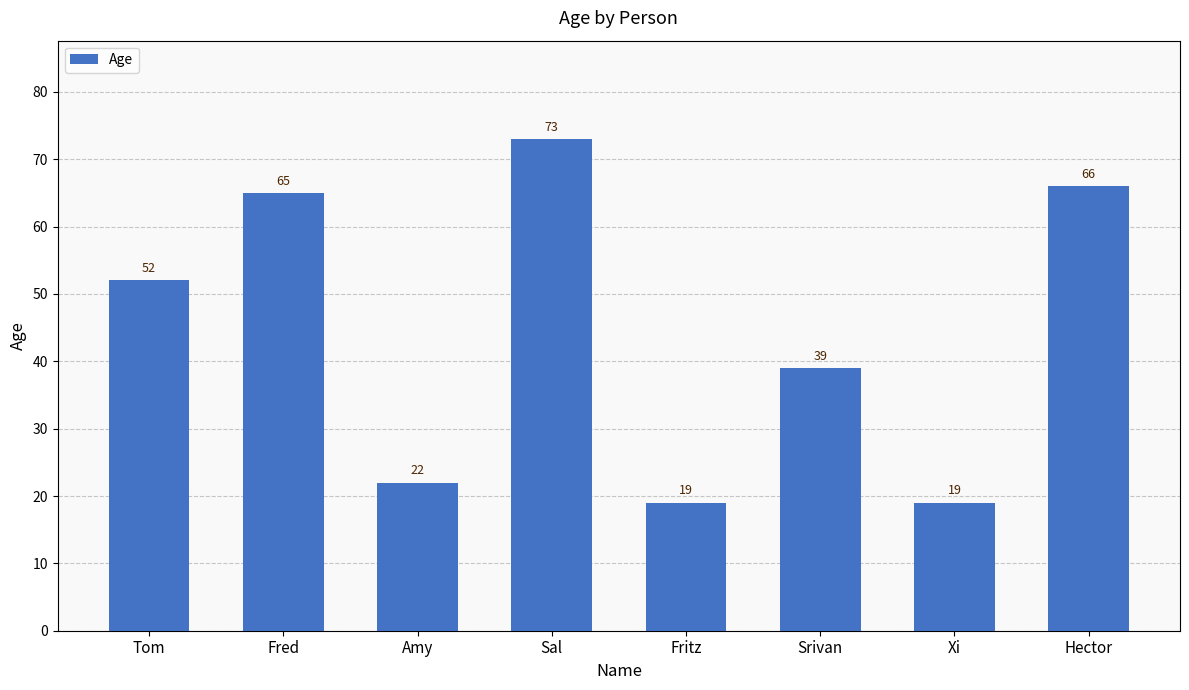

Between Fritz and Srivan, which is larger?

Srivan